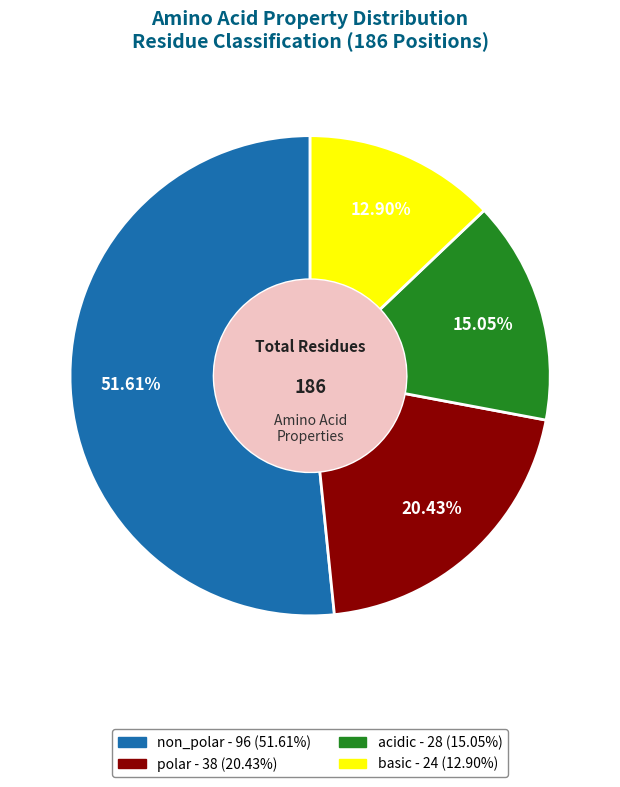

Is there any slice that represents more than half of the pie?

Yes